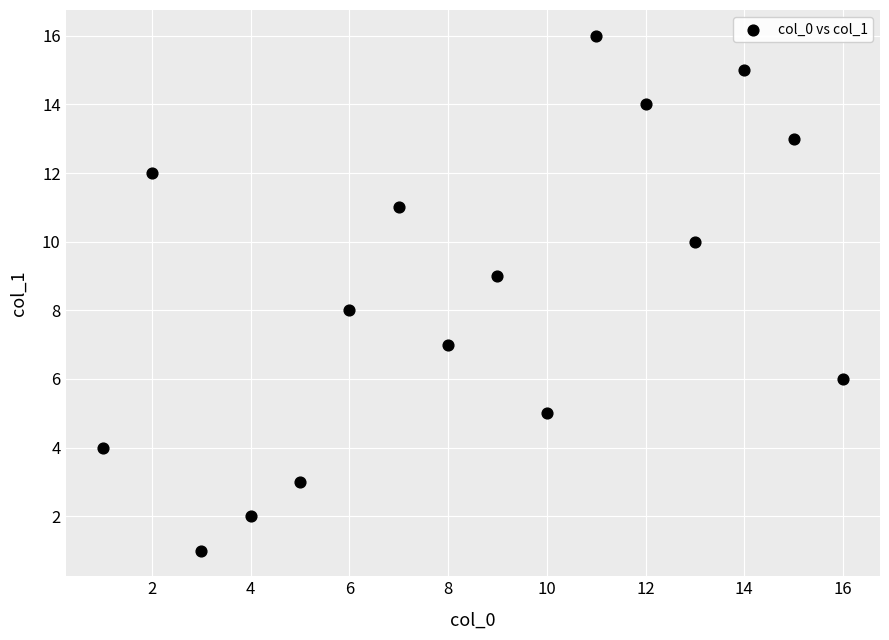

What is the range of Y values (max minus min)?

15